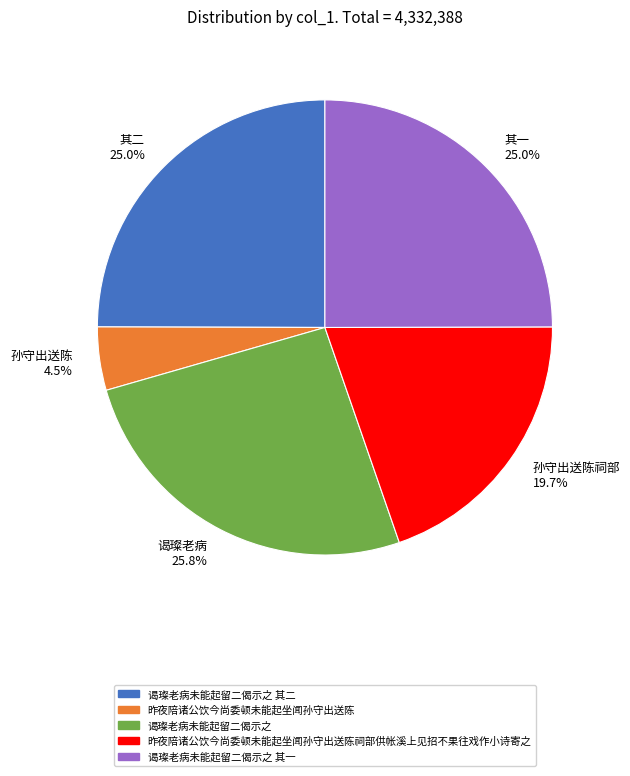

To the nearest percent, what is the difference between the largest and smallest slice percentages?

21%